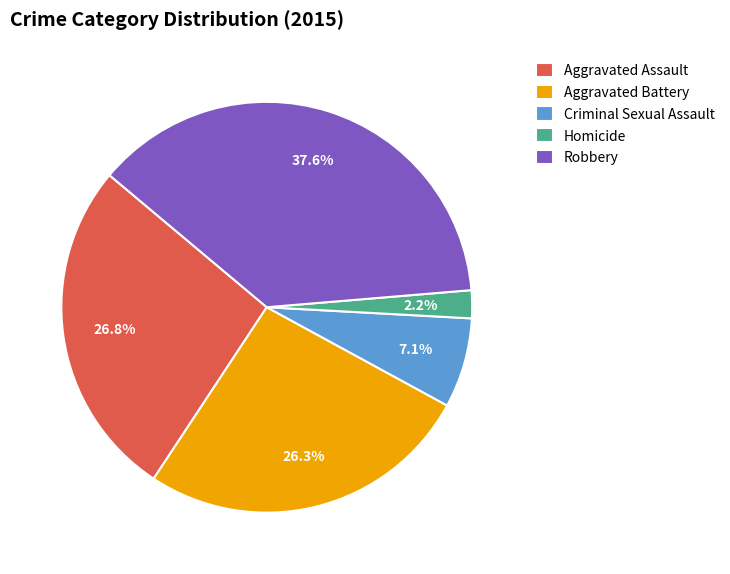

What percentage do Homicide and Criminal Sexual Assault together represent?

9.3%